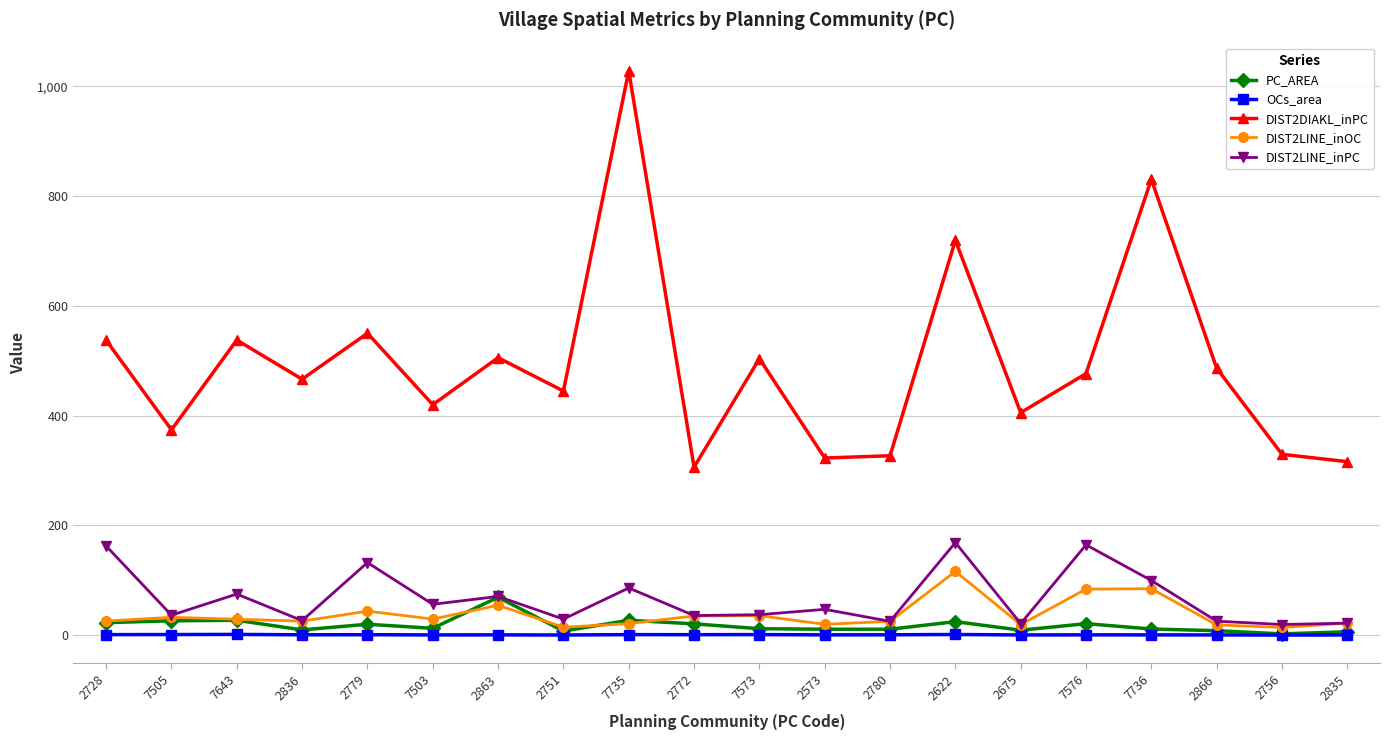

True or false: PC_AREA has more than 0 interior local peaks.

True